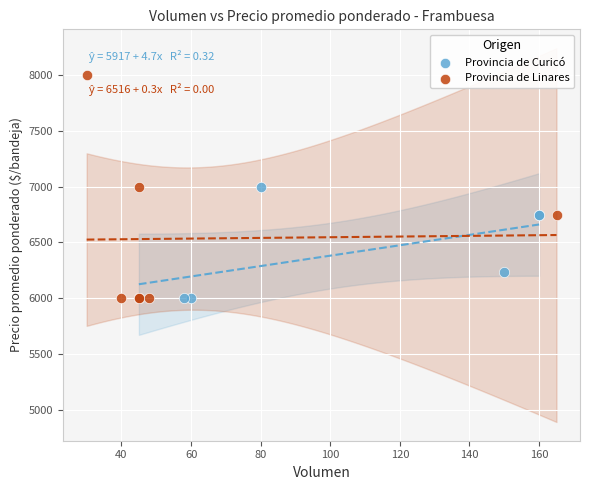

Which series contains the highest Y value?

Provincia de Linares